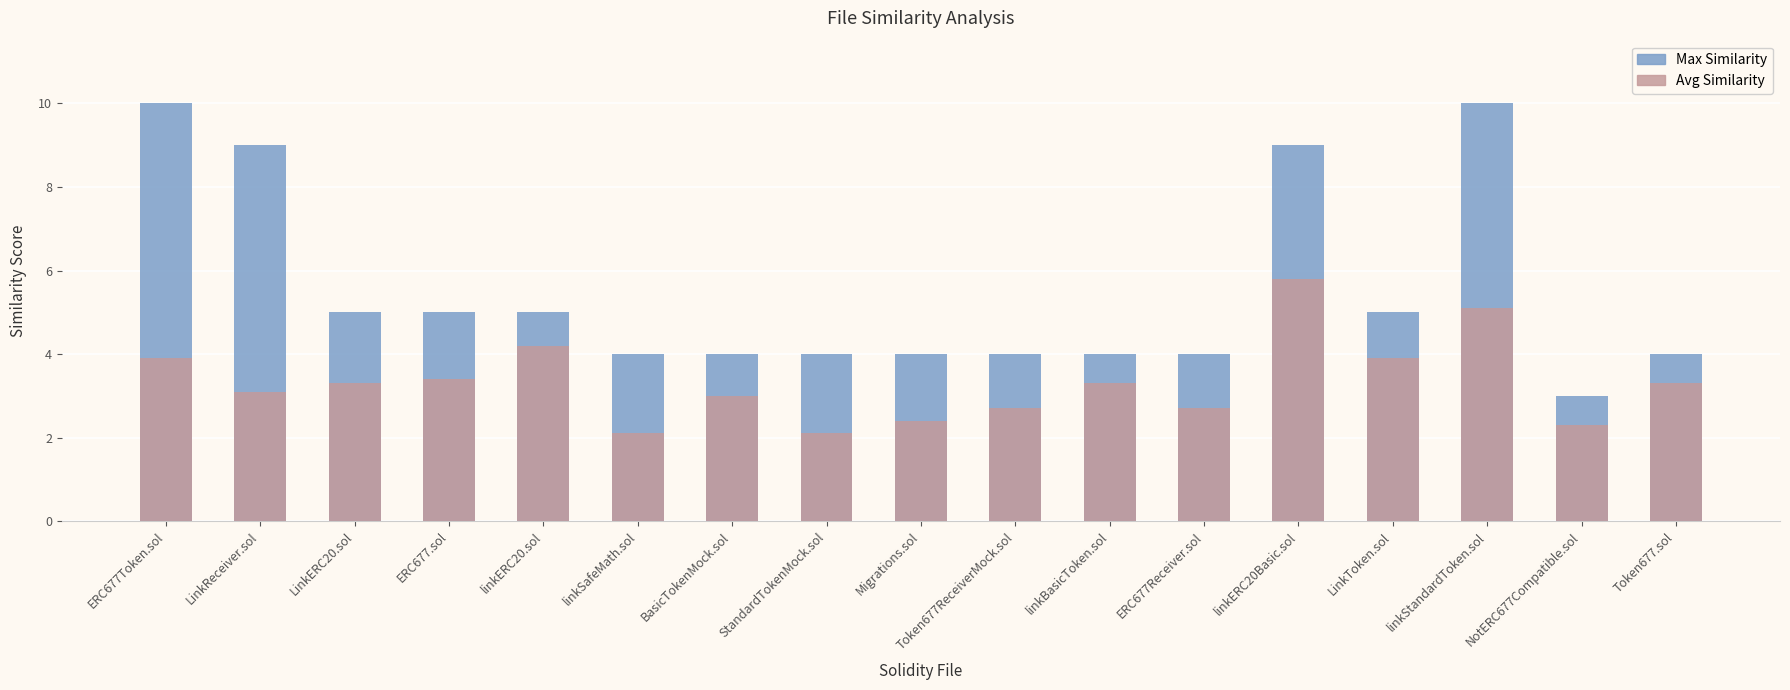

Does the chart contain any negative values?

No